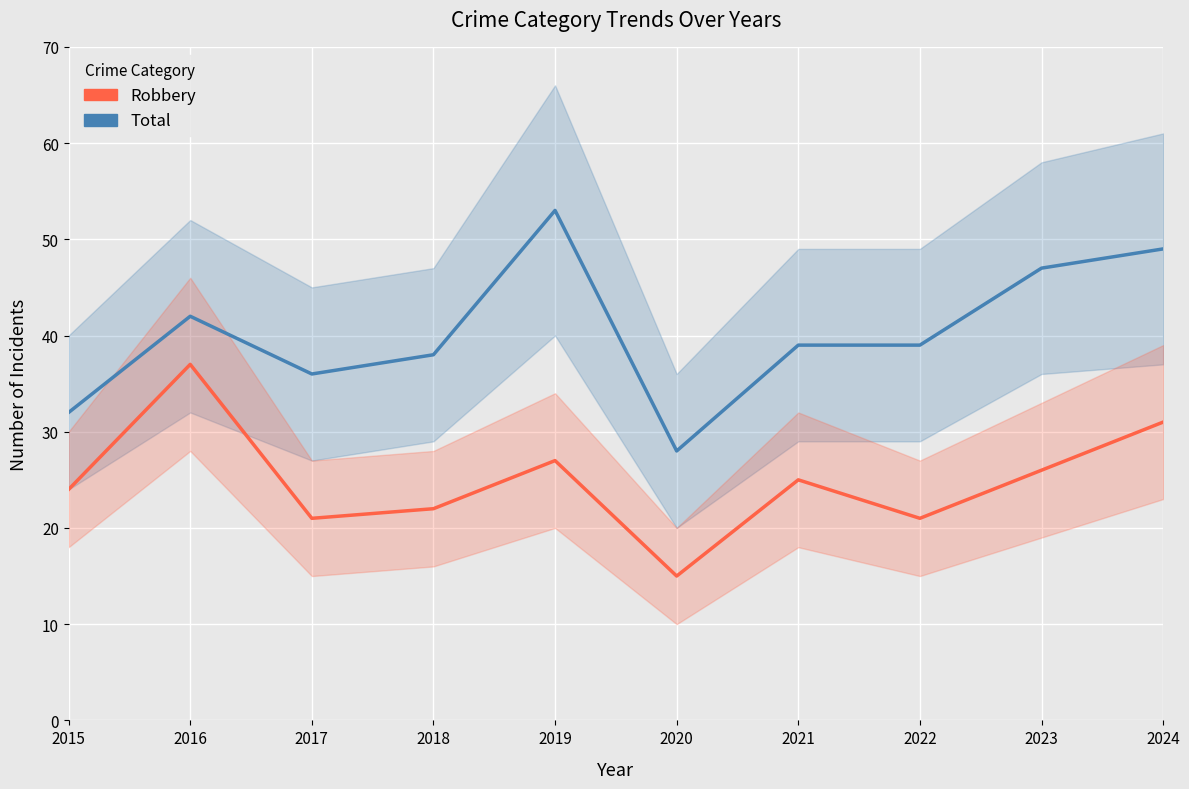

What is the average value of the Total series?

40